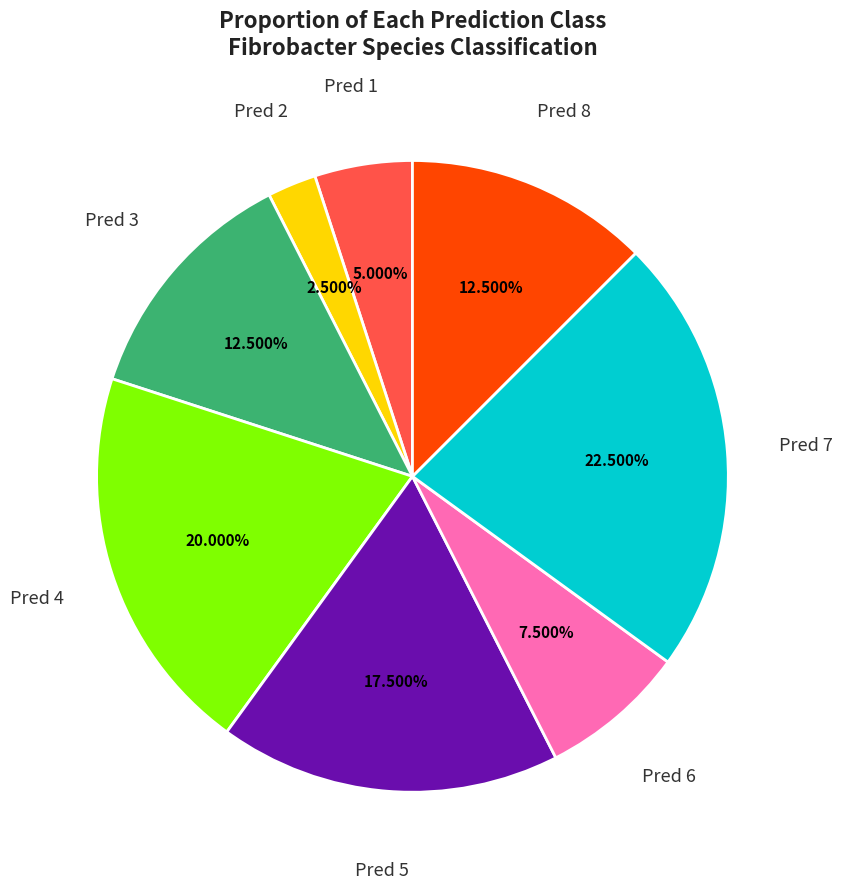

Is there any slice that represents more than half of the pie?

No